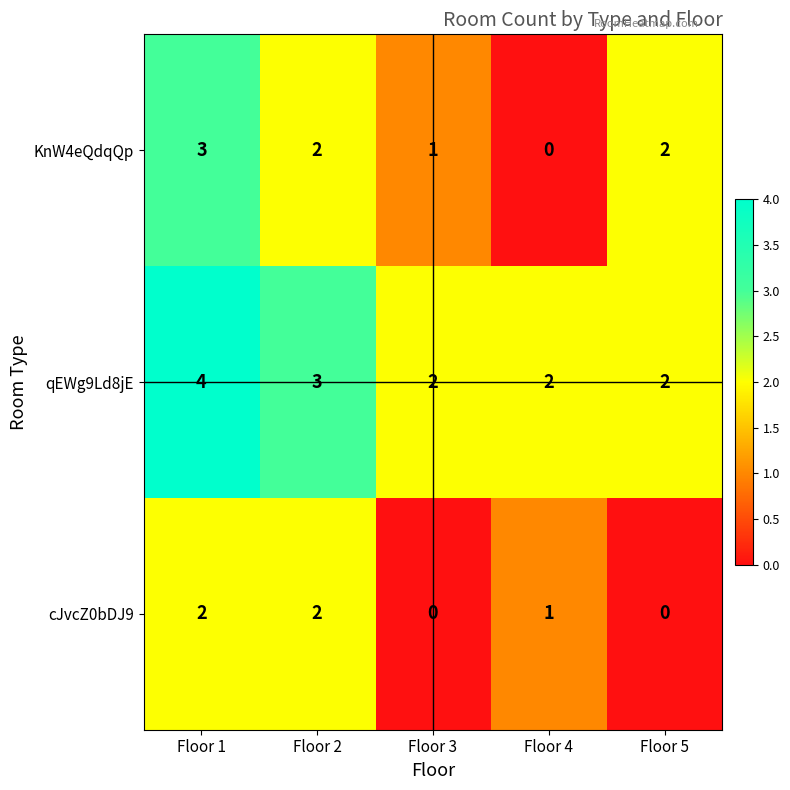

What is the highest value of the KnW4eQdqQp series?

3